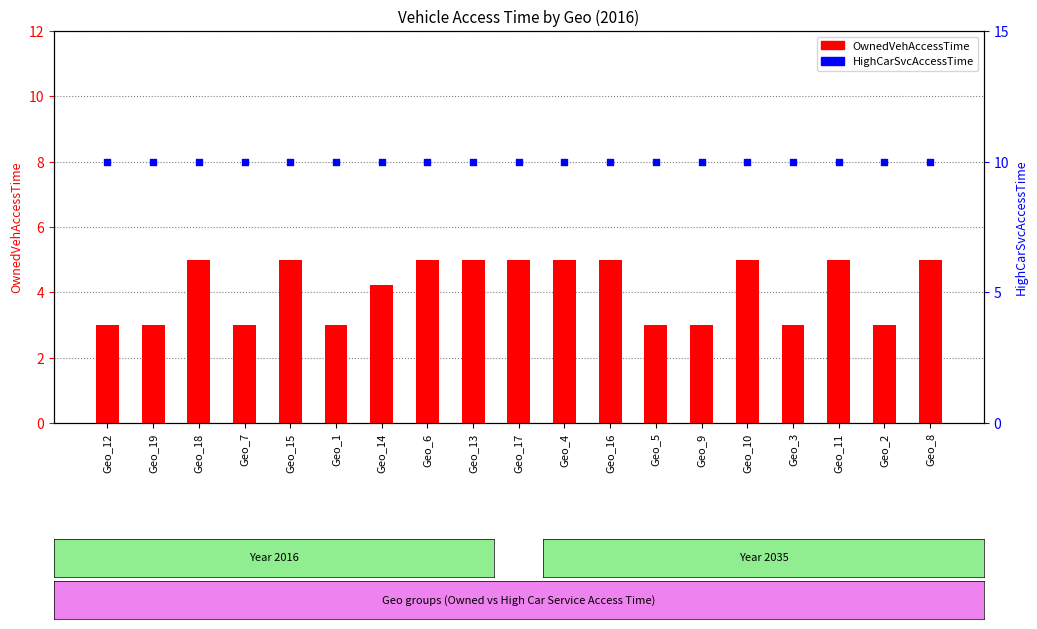

Which series has the largest total across all categories?

HighCarSvcAccessTime